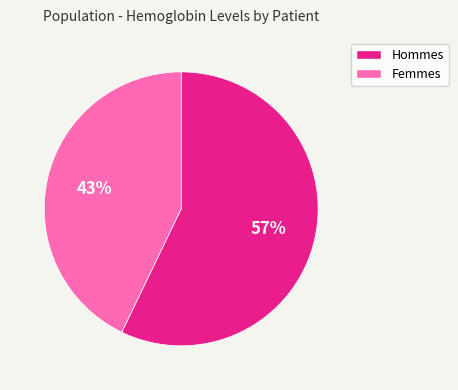

To the nearest percent, what is the difference between the largest and smallest slice percentages?

14%